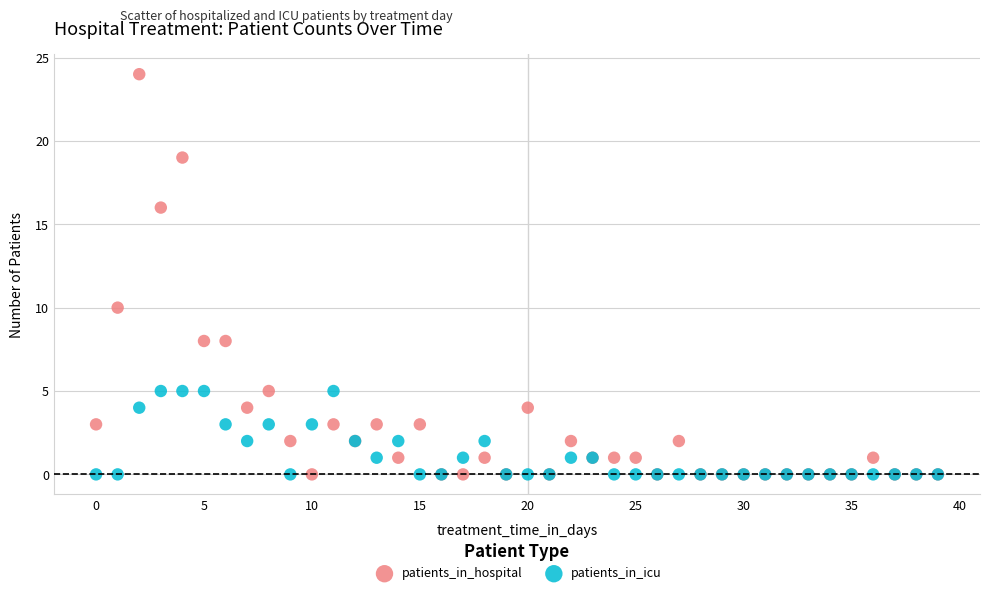

Across all series, what Y value is closest to 12?

10